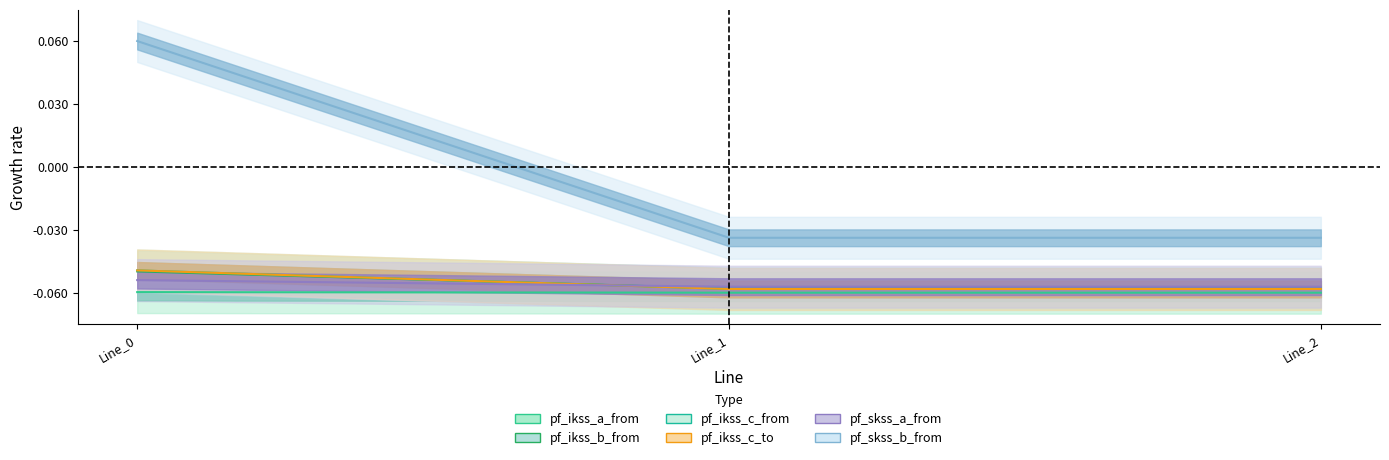

Is this an area chart (filled region under the line)?

No